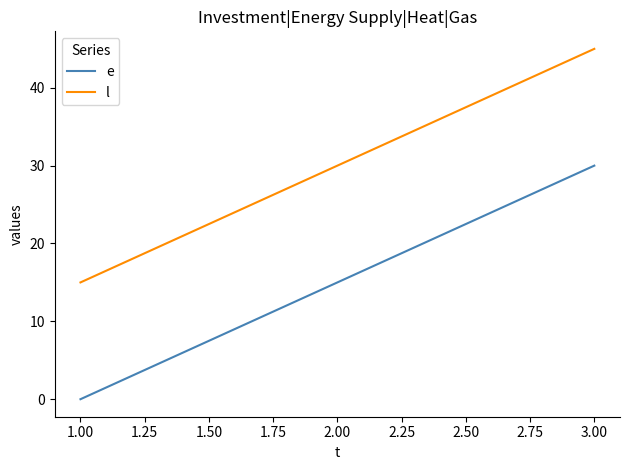

The l series shows 15 at 1.00. True or false?

True